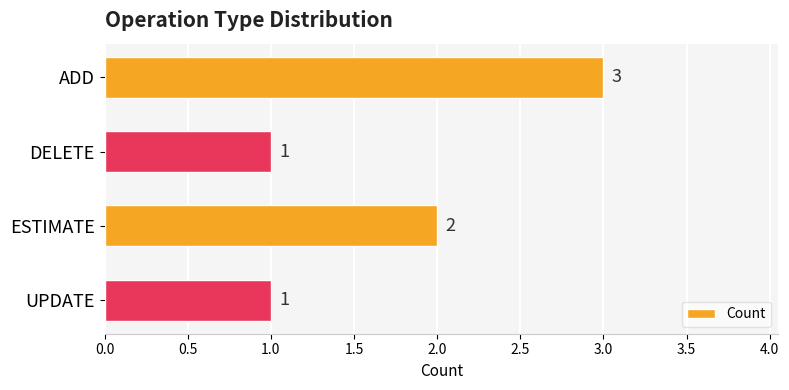

The chart shows a value of 2 at DELETE. True or false?

False